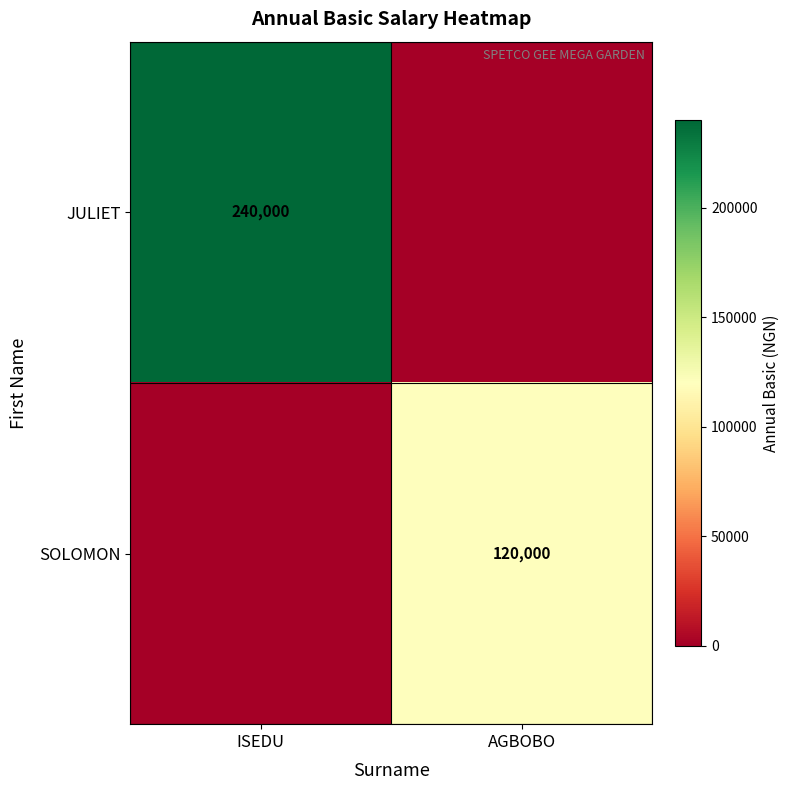

The value of JULIET at ISEDU is 240000. True or false?

True